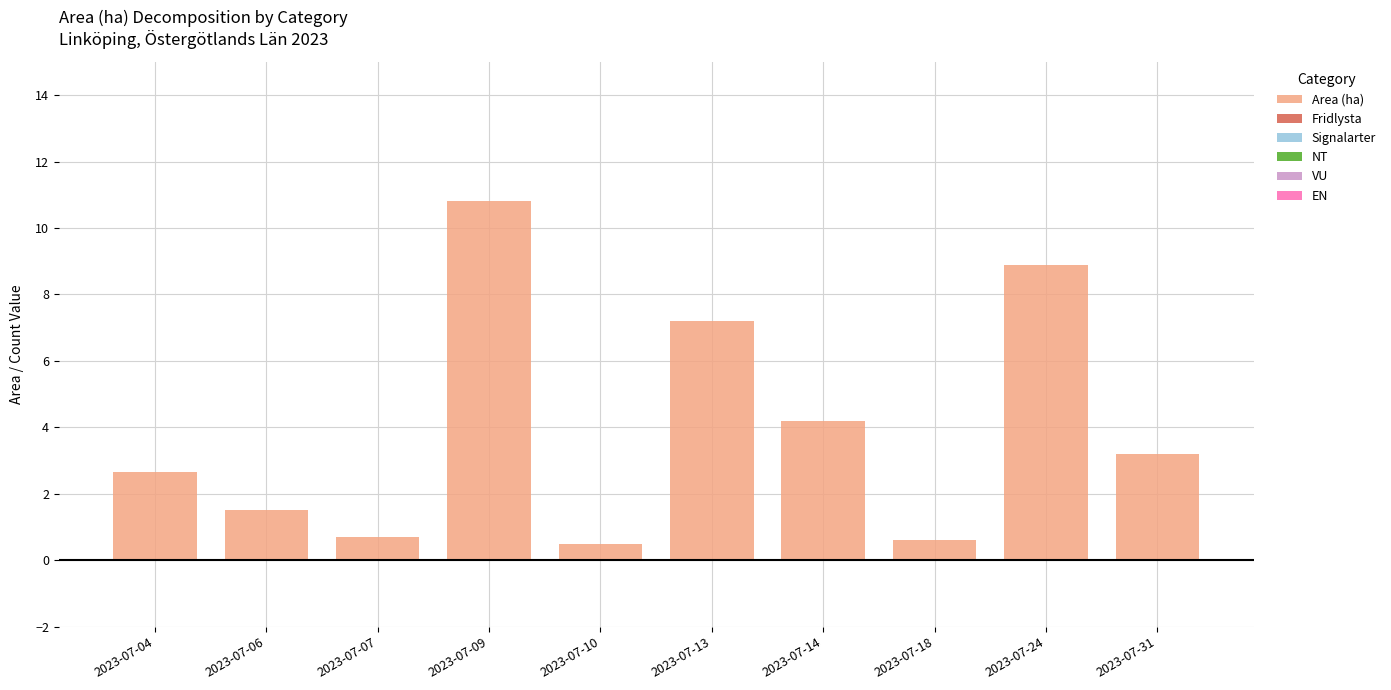

Between 2023-07-24 and 2023-07-09, which is larger?

2023-07-09